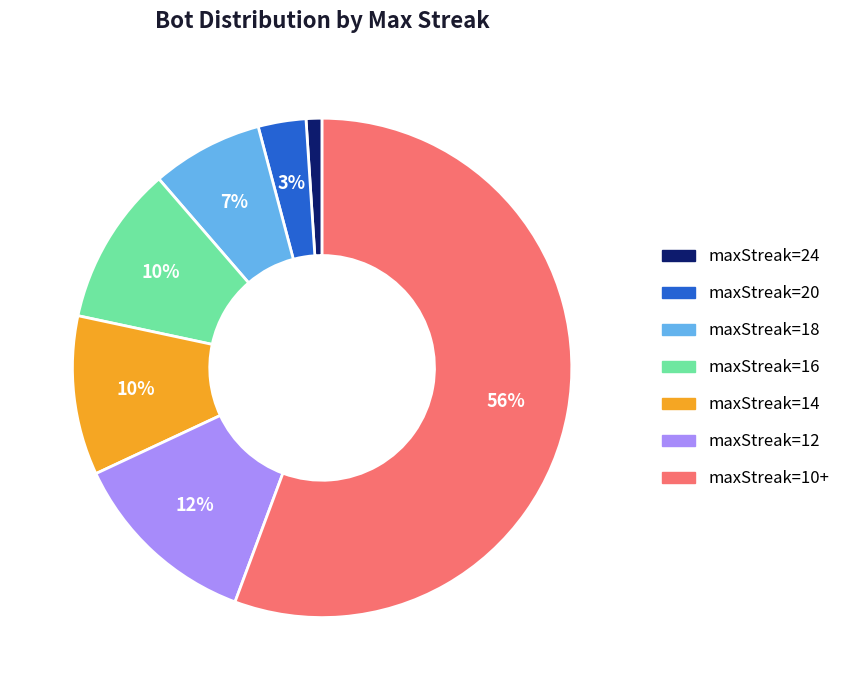

To the nearest percent, what is the average slice percentage?

14%